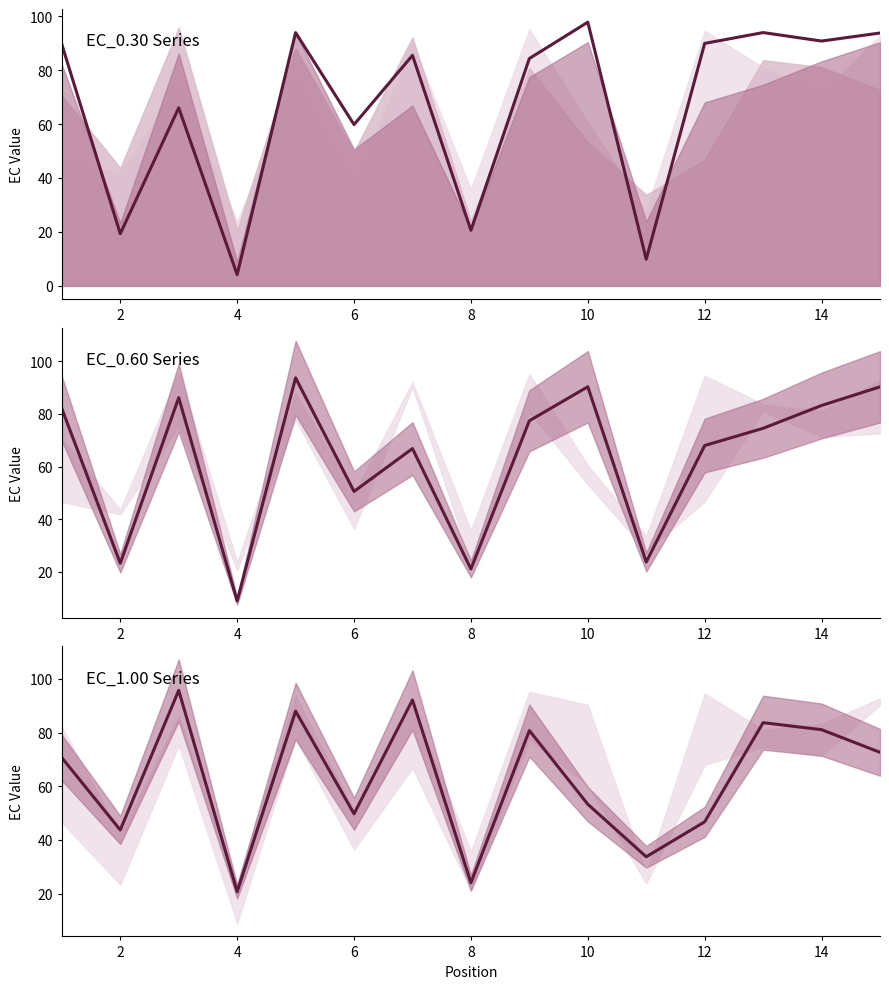

What is the sum of all EC_0.60 values?

940.5